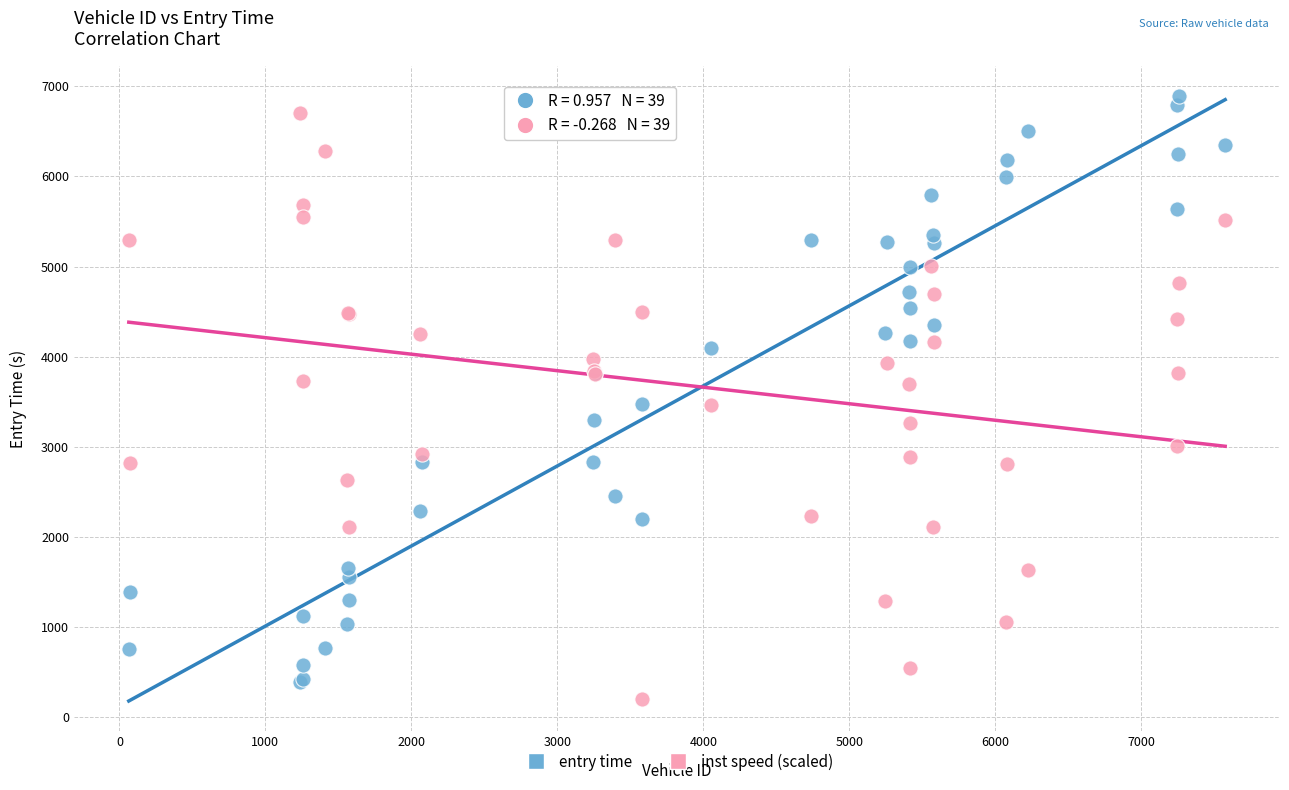

What is the X range (max minus min) for the scatter plot?

7512.0